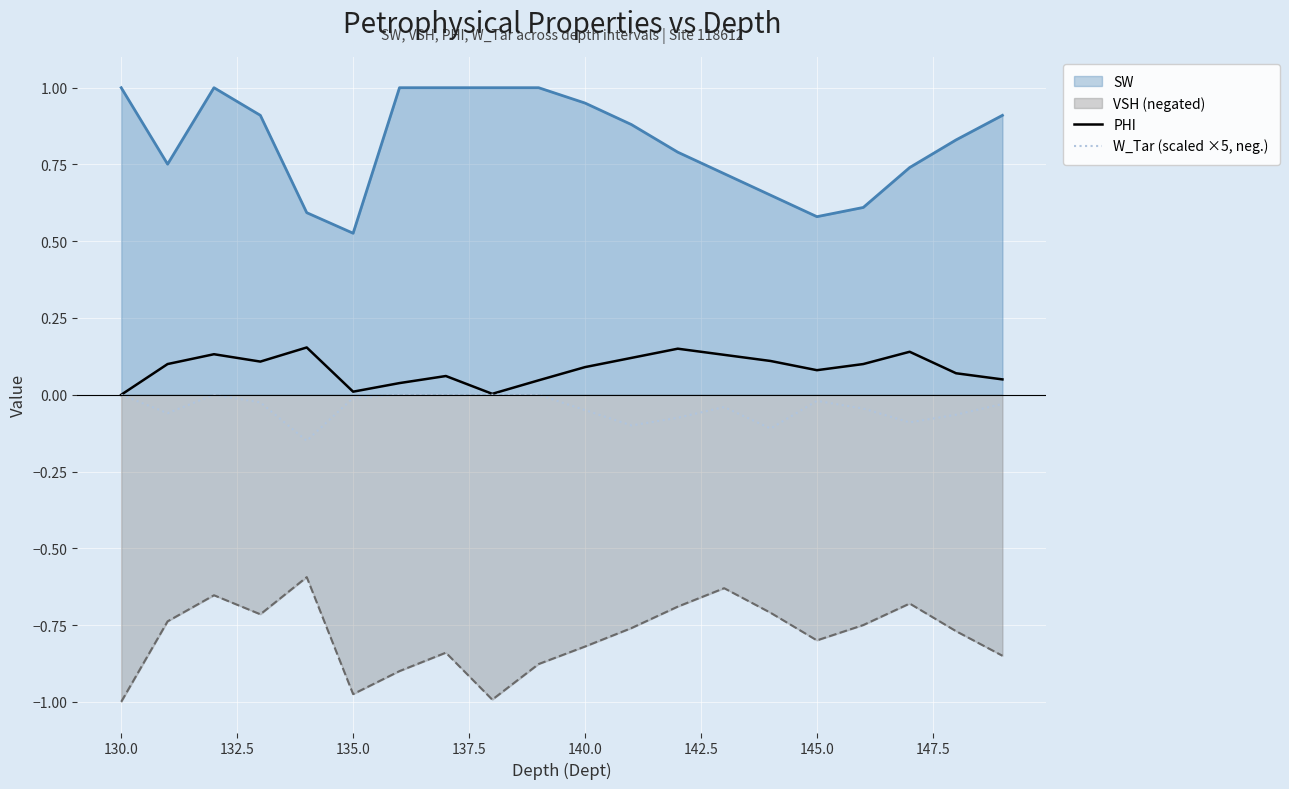

The value of W_Tar (scaled ×5, neg.) at 145.0 is -0.0. True or false?

True